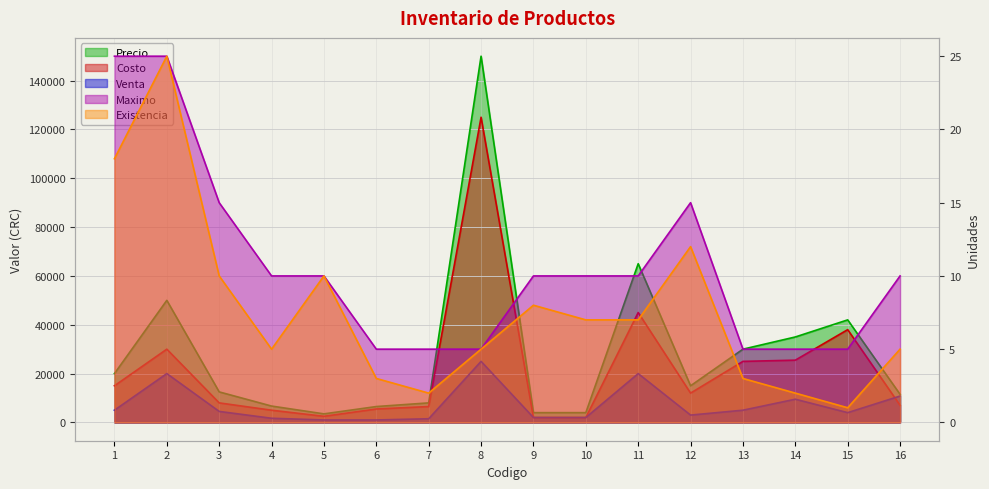

True or false: Maximo has more than 1 points higher than both neighbors.

False